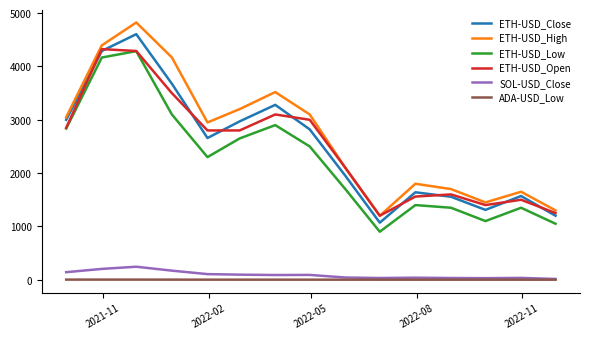

True or false: ETH-USD_Open and ADA-USD_Low intersect in this chart.

False